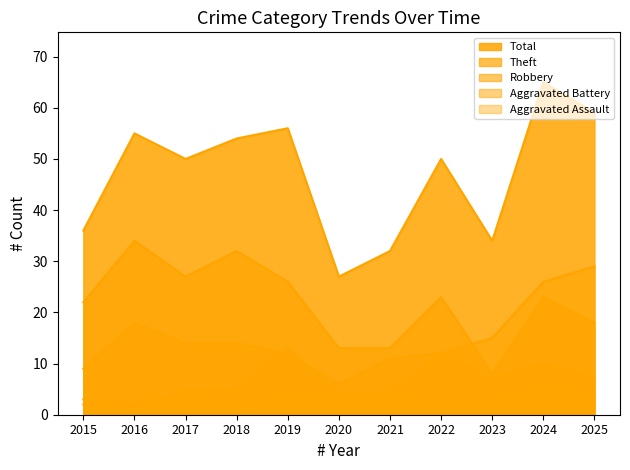

What is the value of the Aggravated Battery point at the 3rd from the left?

5